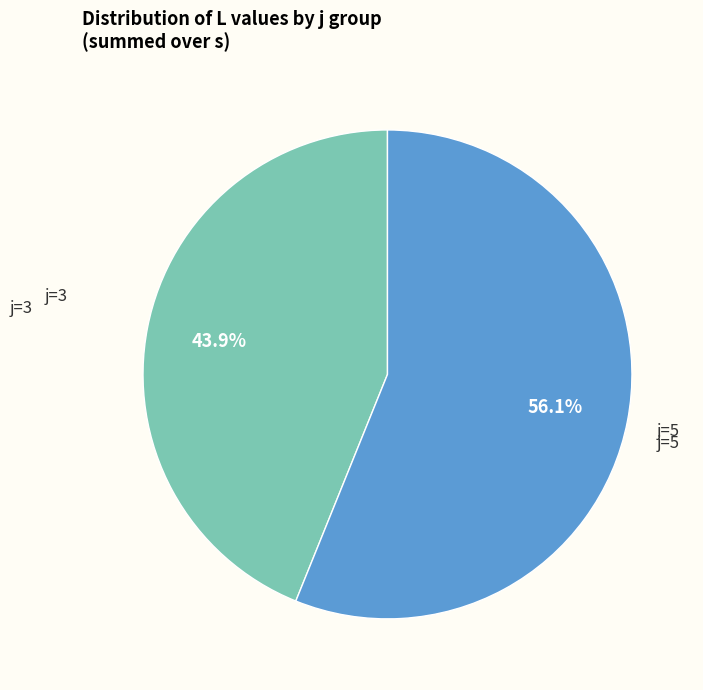

To the nearest percent, what is the average slice percentage?

50%